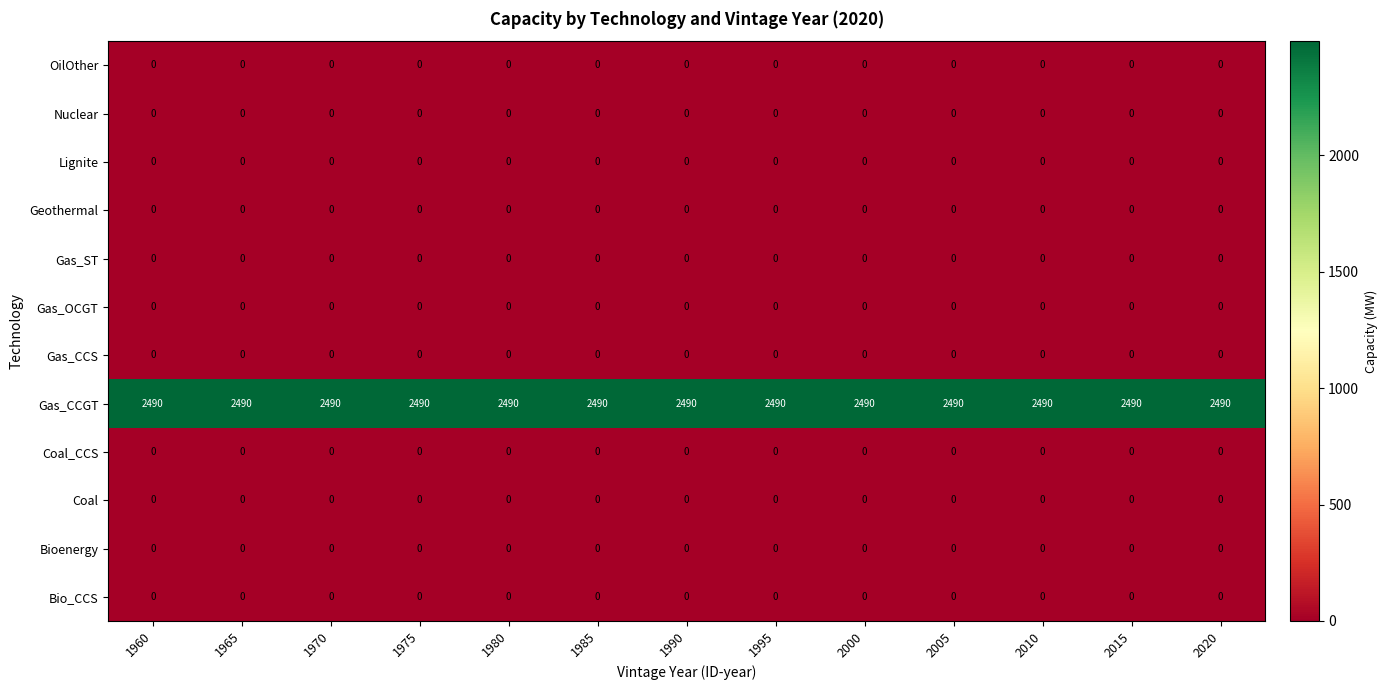

True or false: Coal has a value of 0 at 1965.

True